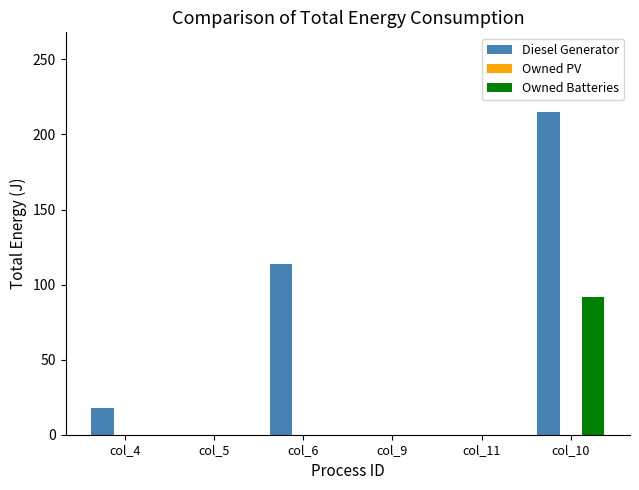

The Owned Batteries series shows -40 at col_6. True or false?

False